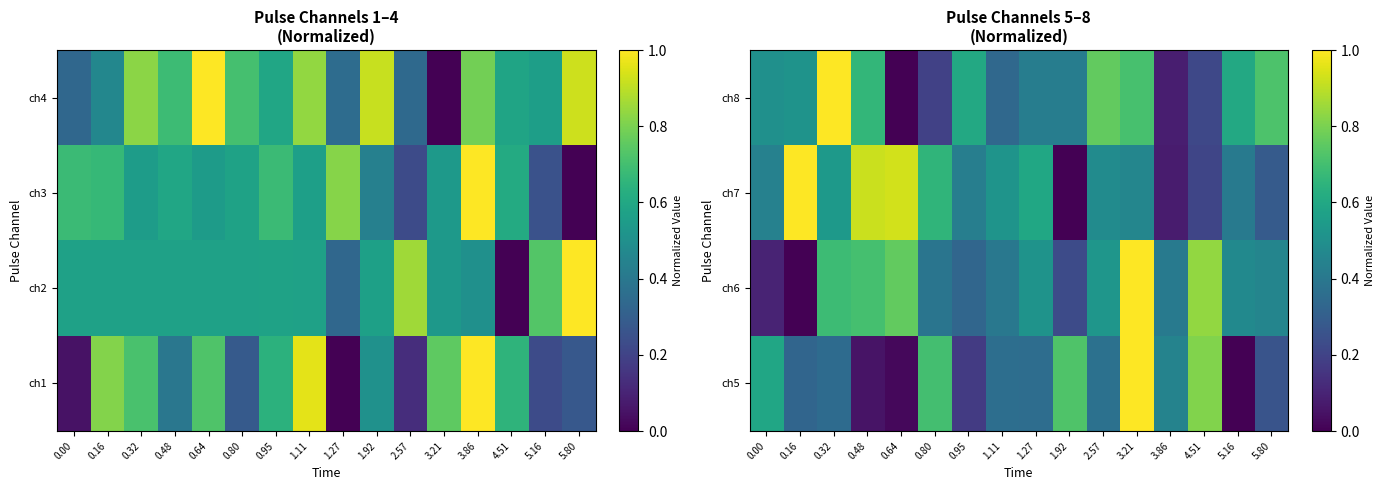

At which category is the sum across all series the highest?

3.21